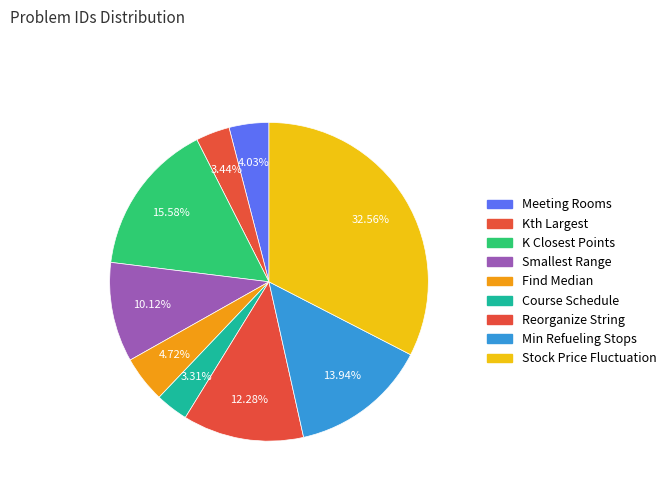

Count the number of slices in the pie.

9